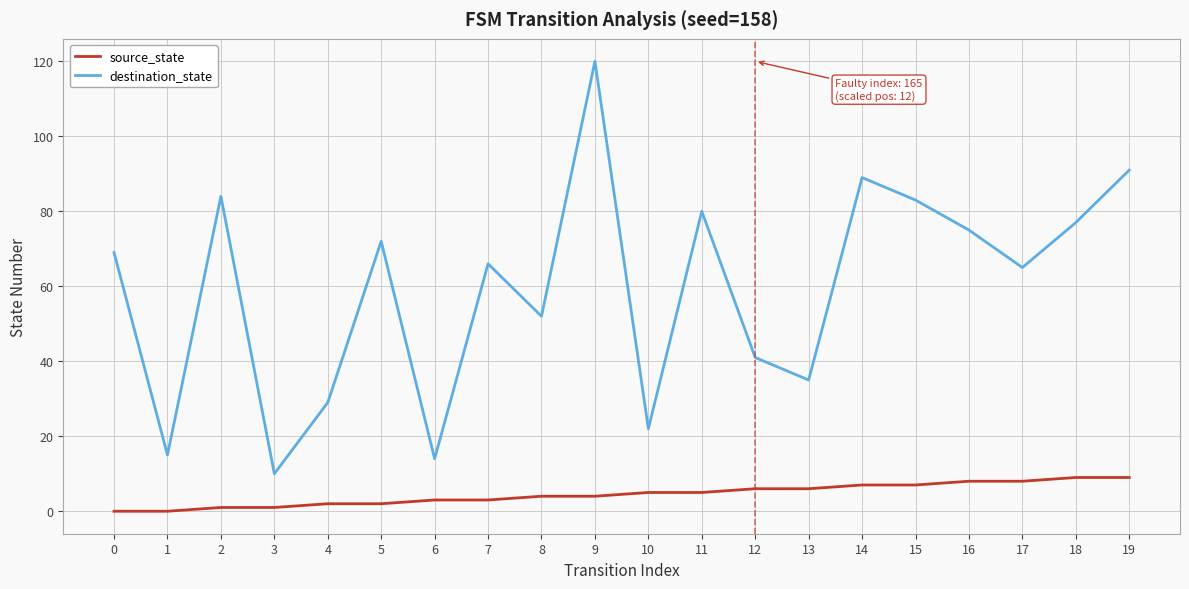

Which series has the largest total across all categories?

destination_state